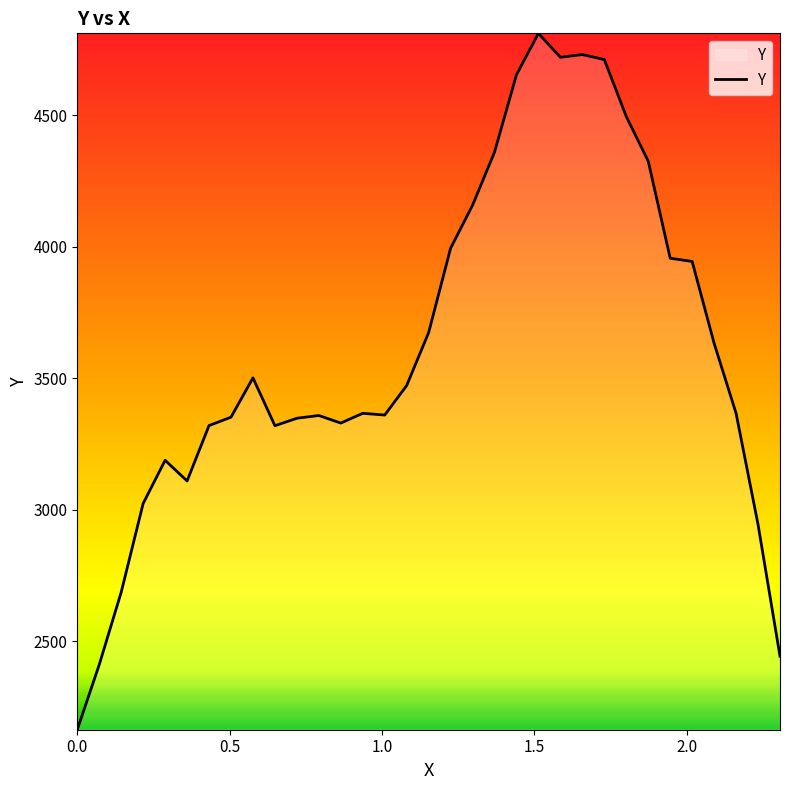

What is the smallest value displayed?

2163.0